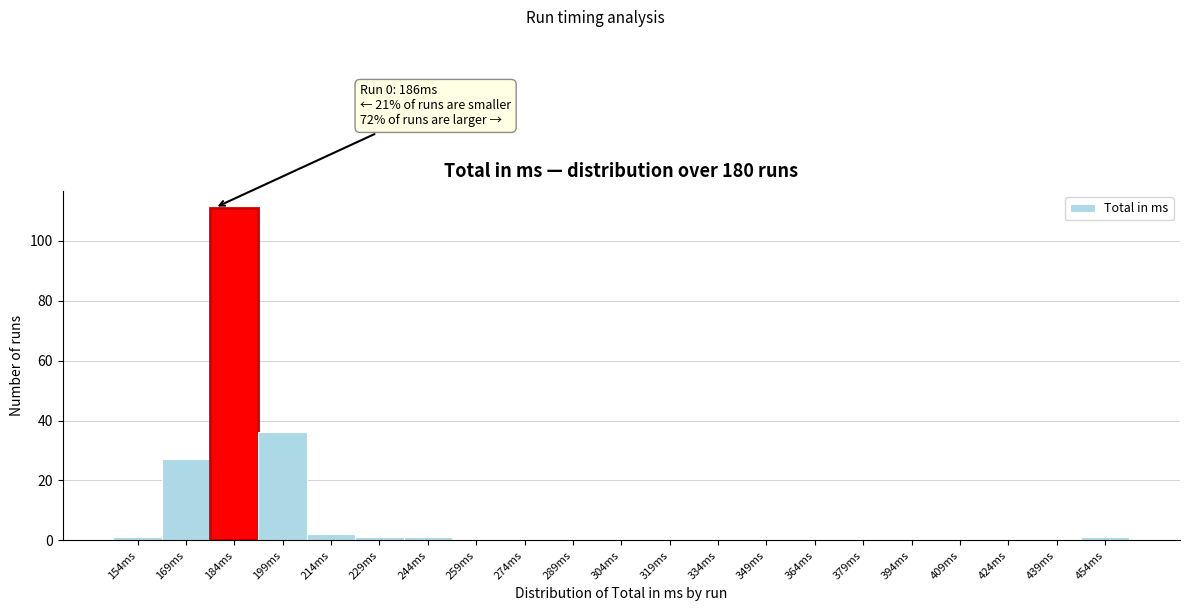

Reading right to left, transcribe all the data shown in this chart.

454ms=1	439ms=0	424ms=0	409ms=0	394ms=0	379ms=0	364ms=0	349ms=0	334ms=0	319ms=0	304ms=0	289ms=0	274ms=0	259ms=0	244ms=1	229ms=1	214ms=2	199ms=36	184ms=111	169ms=27	154ms=1